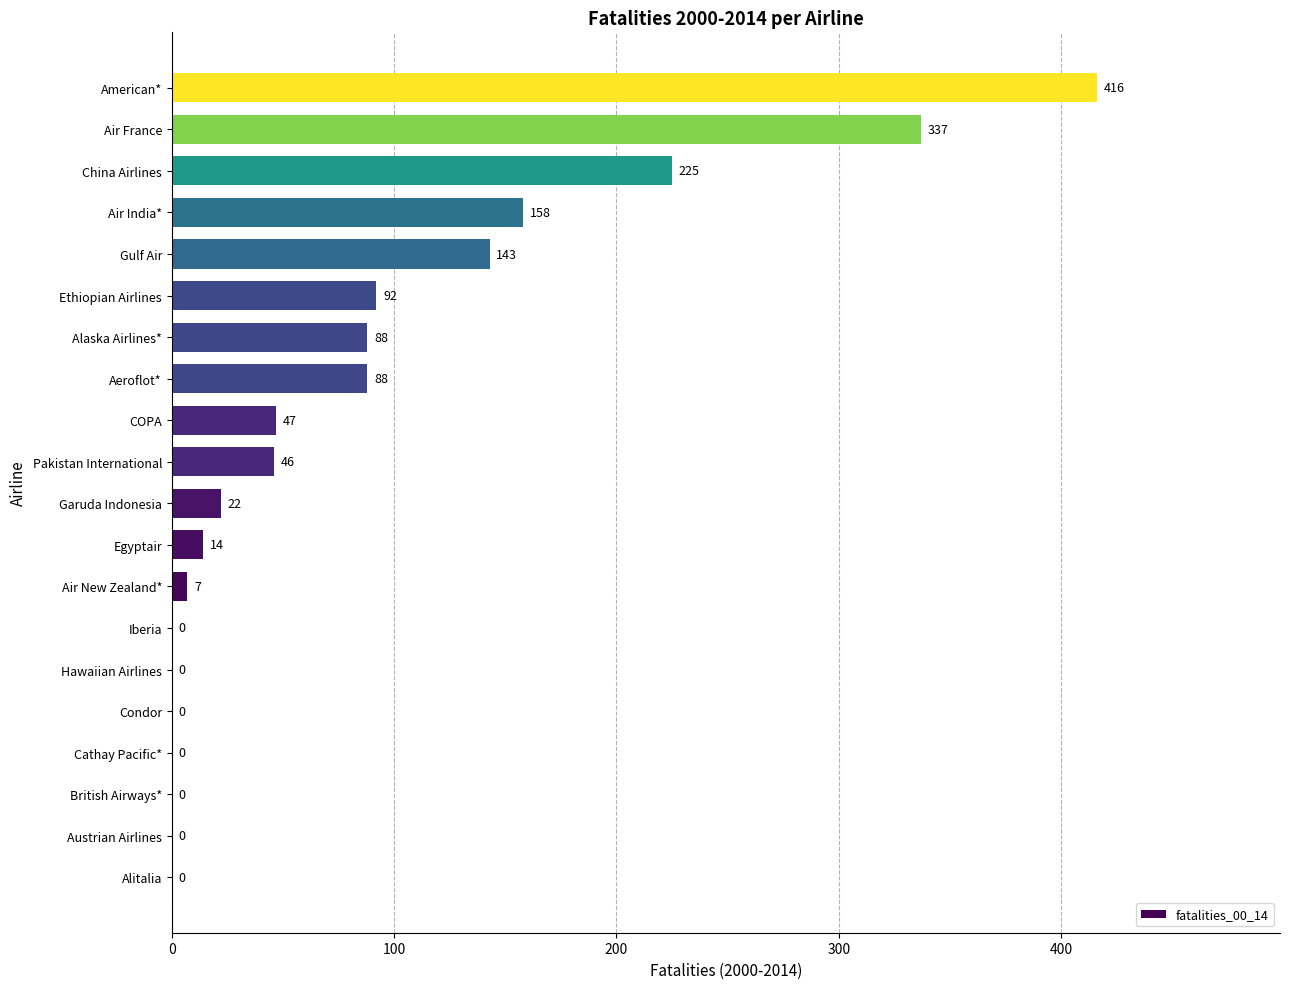

How many positive values are there?

13